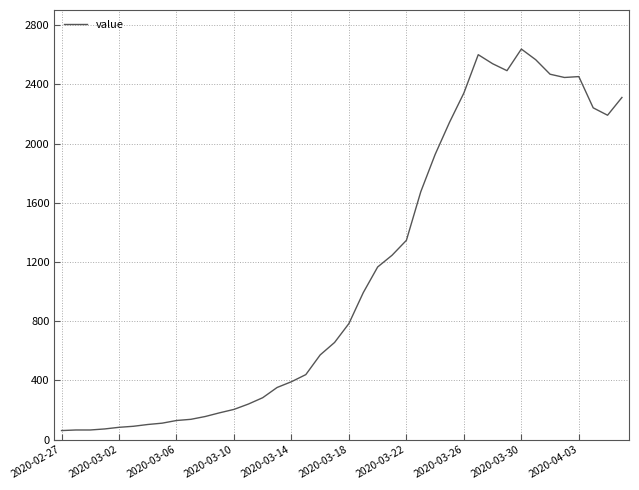

How many categories are shown in the chart?

40